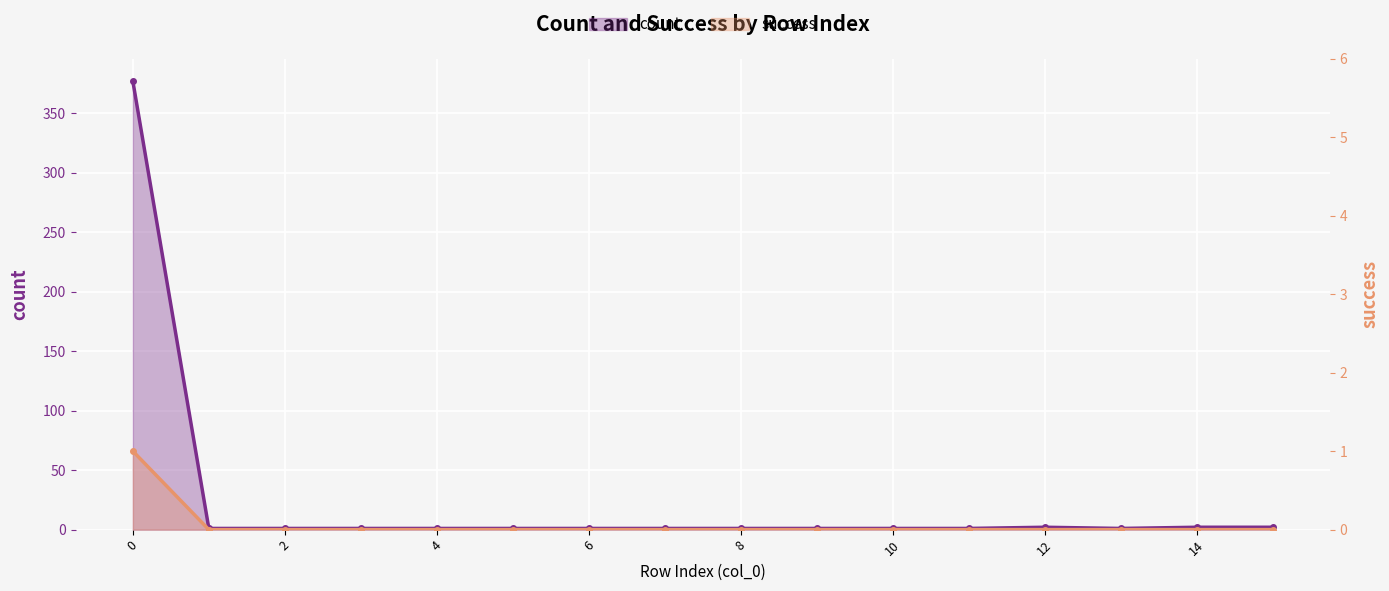

Reading left to right, transcribe all the data shown in this chart.

count: 377	1	1	1	1	1	1	1	1	1	1	1	2	1	2	2
success: 1	0	0	0	0	0	0	0	0	0	0	0	0	0	0	0